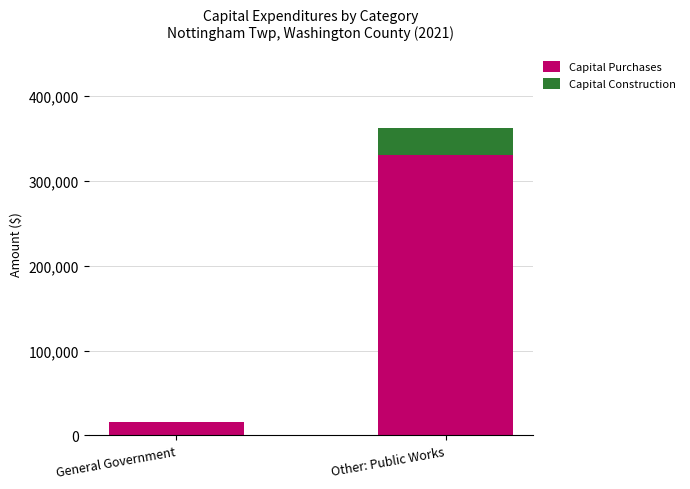

Does the chart contain stacked bars?

Yes